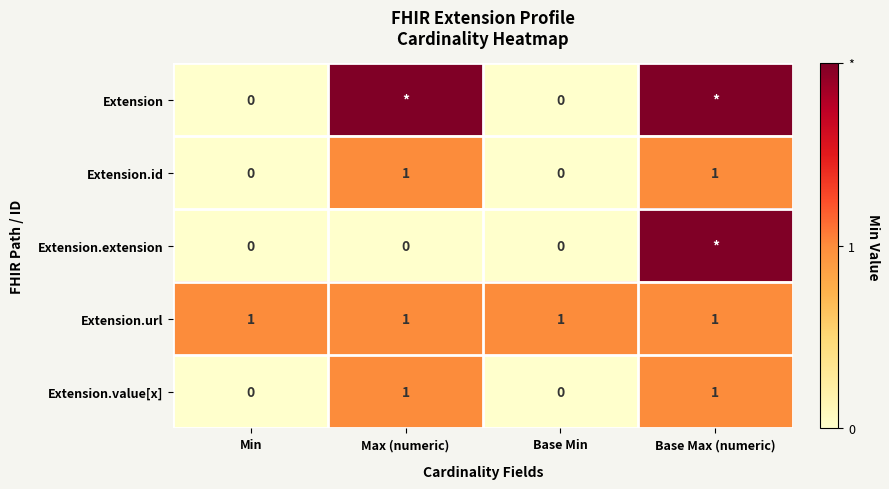

The value of Extension.value[x] at Max (numeric) is 0. True or false?

False